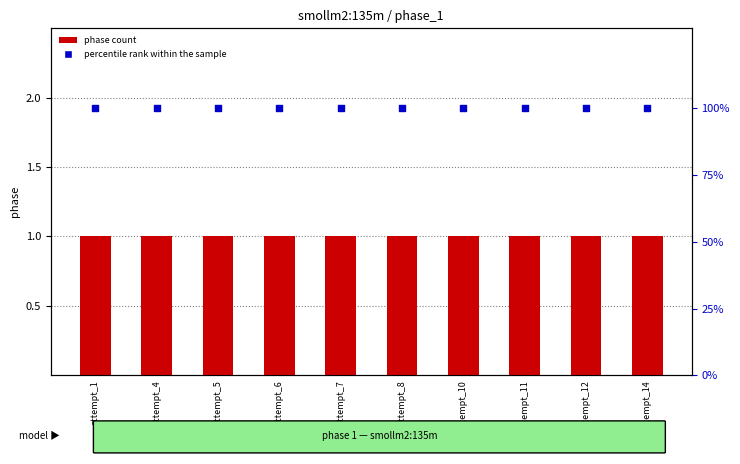

What is the total value across all series at attempt_1?

101